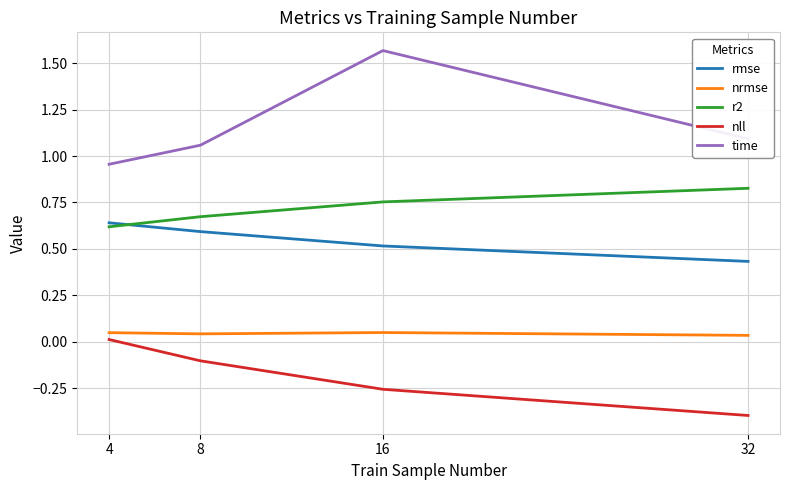

Is it true that rmse equals 1.0 at 8?

False